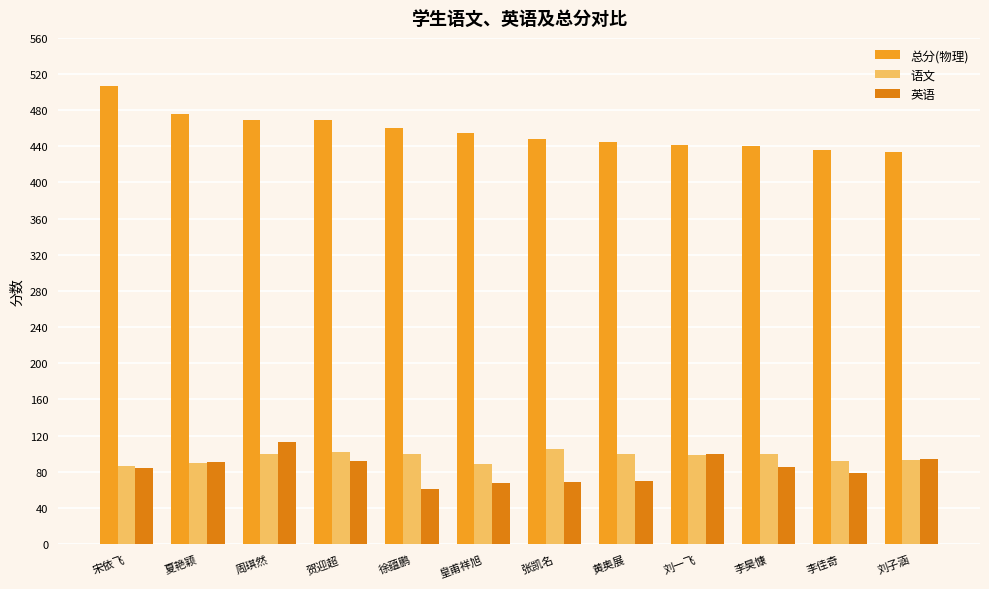

What is the sum of the 总分(物理) values at 黄奥展 and 张凯名?

893